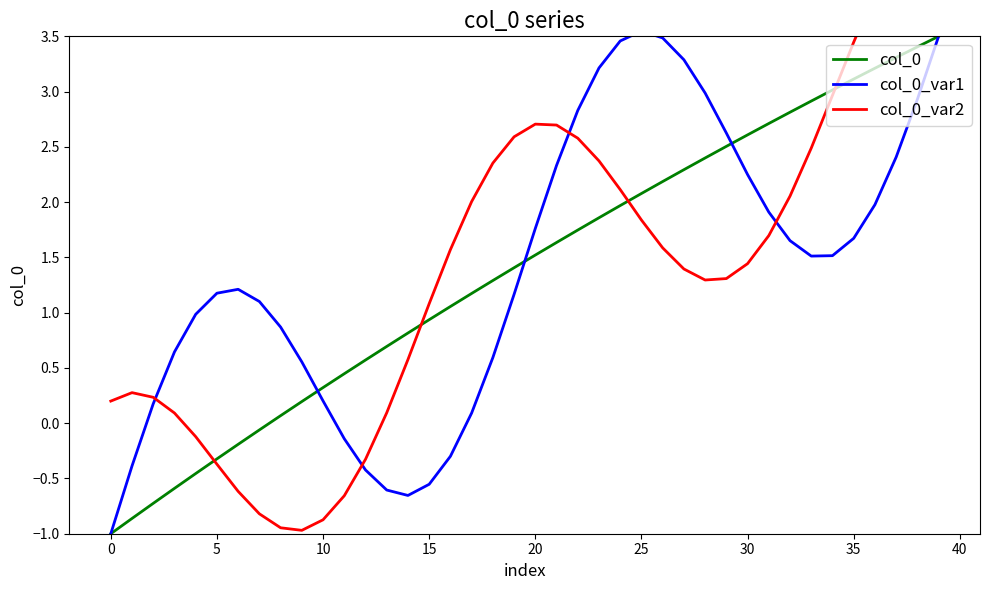

The value of col_0_var1 at 32 is 0.7. True or false?

False